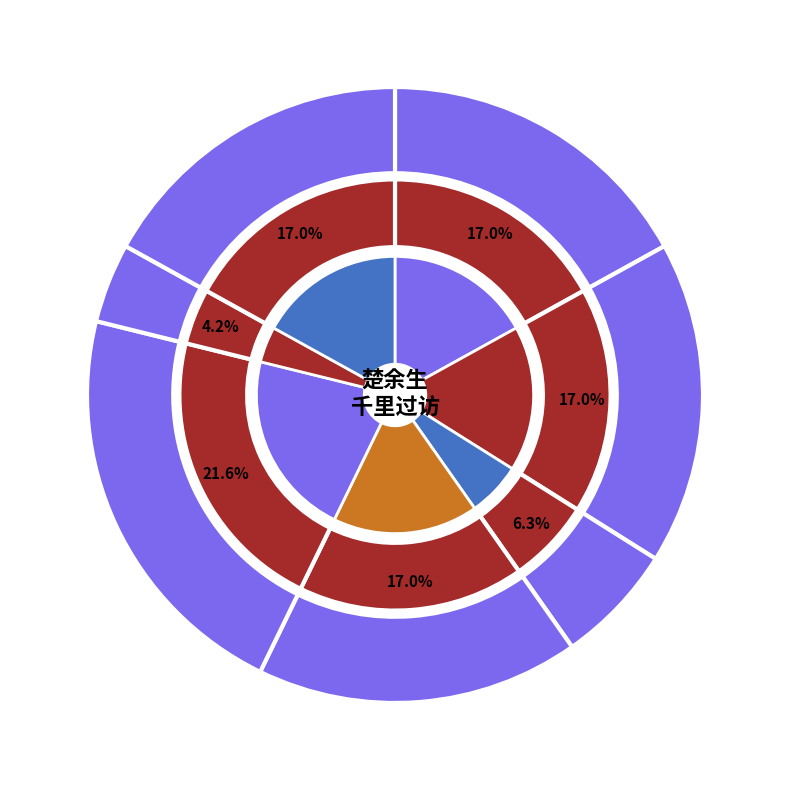

To the nearest percent, what percentage of the pie is 楚余生千里过访乞诗四绝以赠其行?

22%